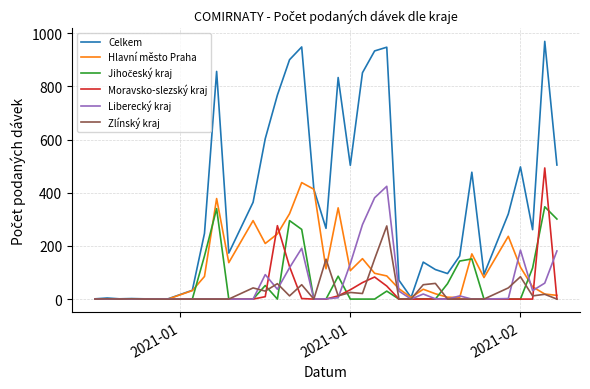

What is the maximum value for Liberecký kraj?

424